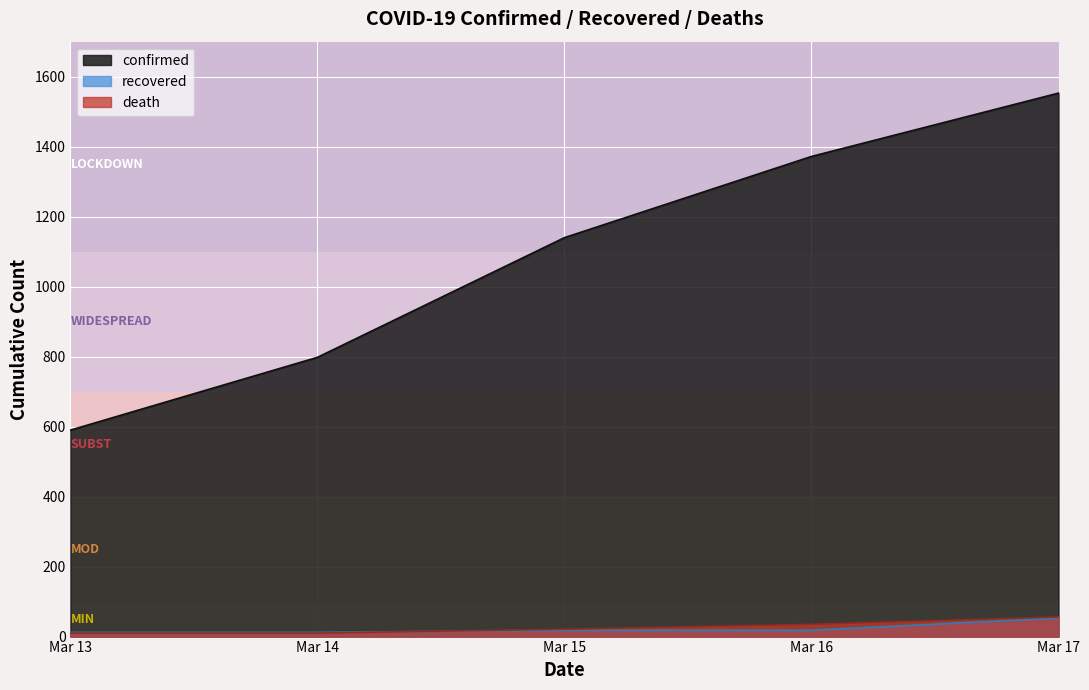

The confirmed series shows 1553 at Mar 17. True or false?

True